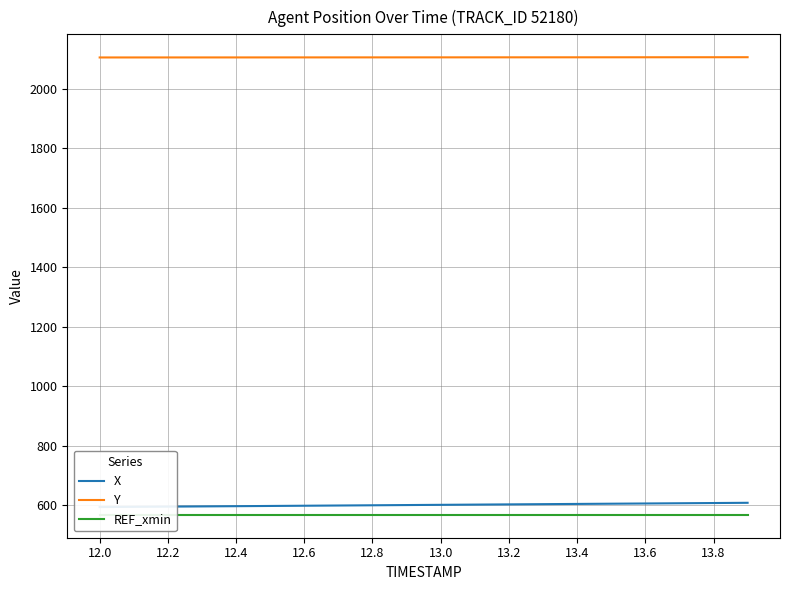

What is the minimum value for Y?

2105.3